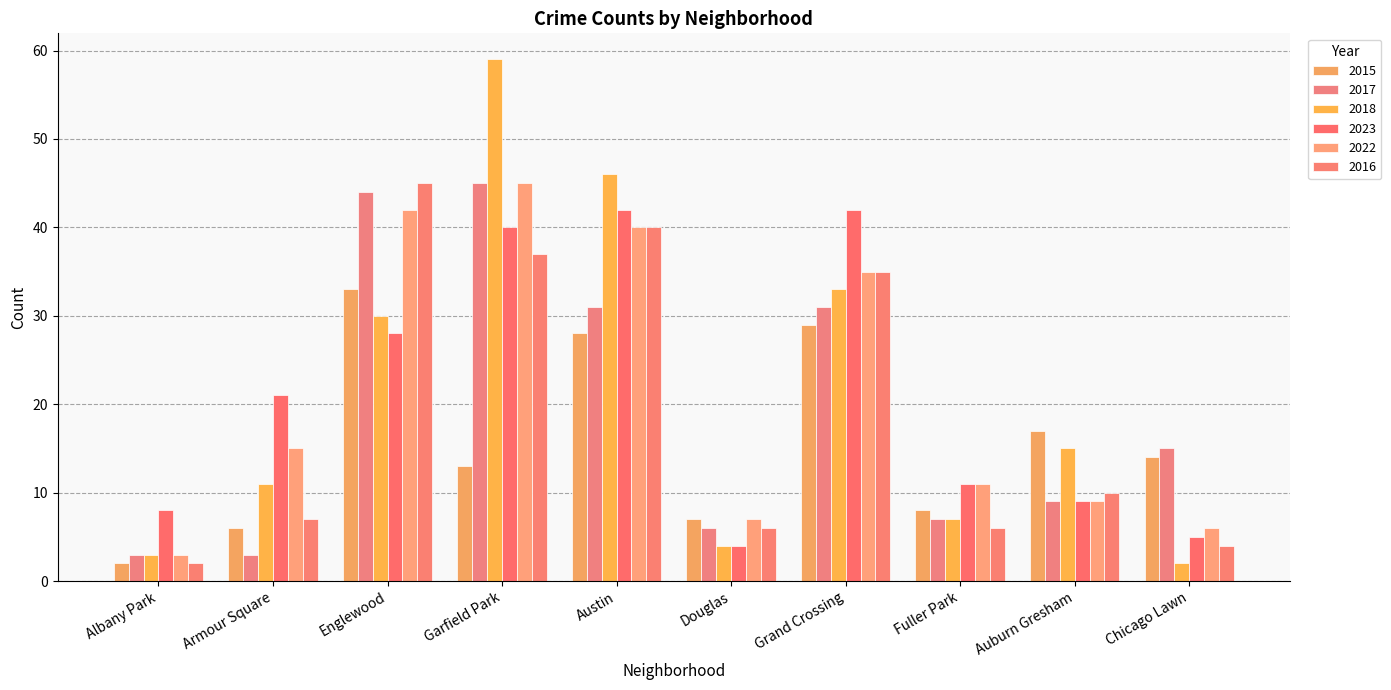

How many bars are there in each group?

6